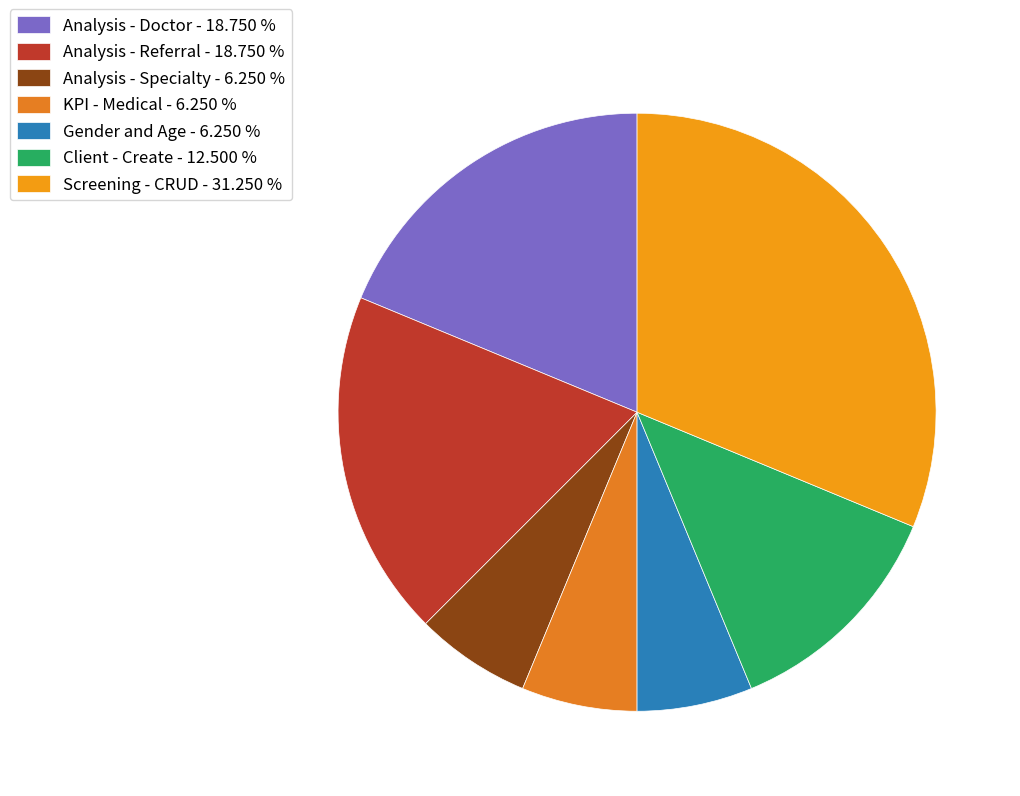

What percentage is NOT represented by Gender and Age?

93.8%